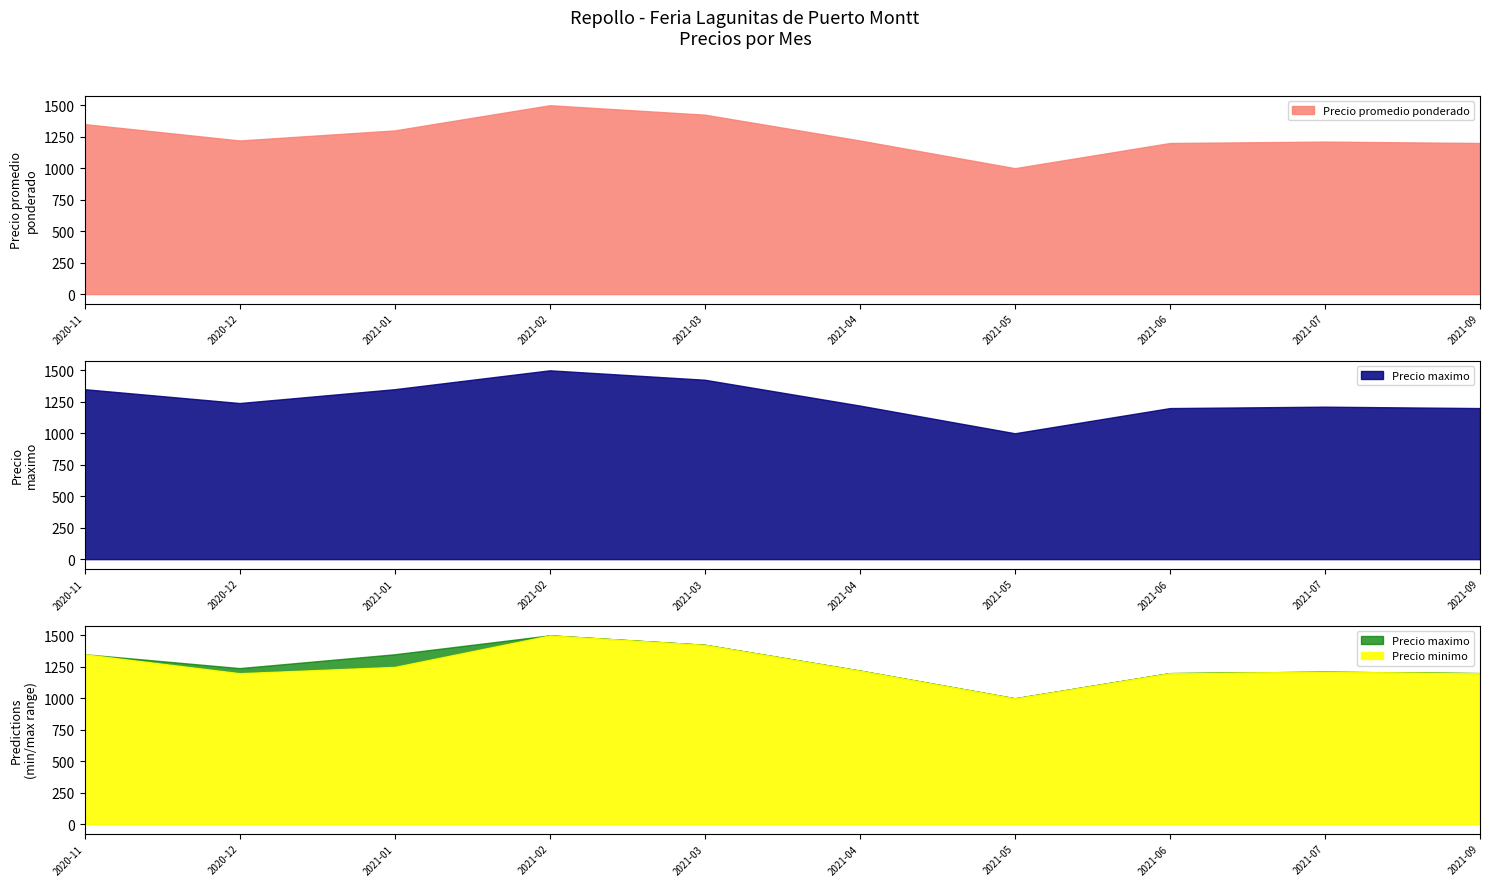

What is the highest value of the Precio promedio ponderado series?

1500.0